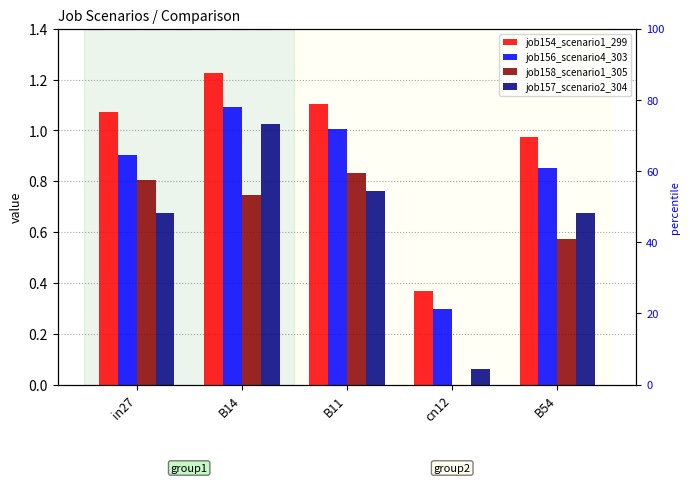

What is the sum of all job158_scenario1_305 values?

3.0